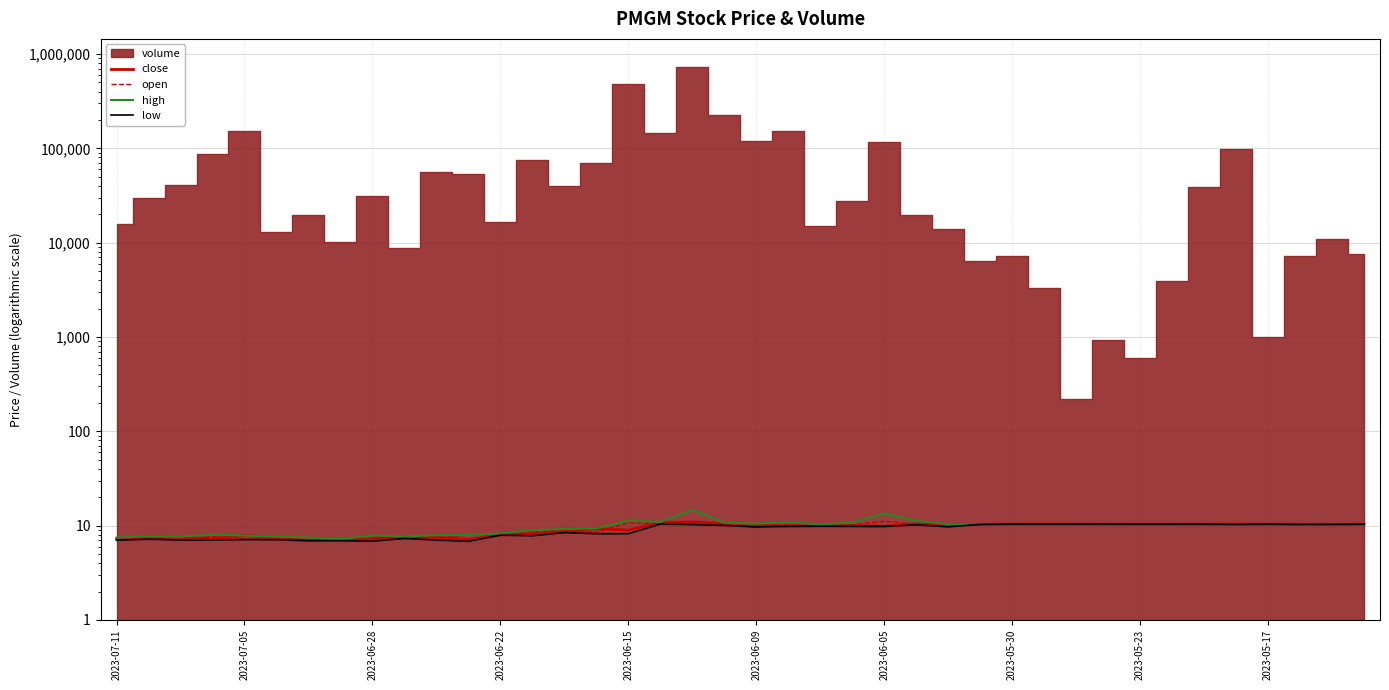

True or false: high has more than 2 points higher than both neighbors.

True